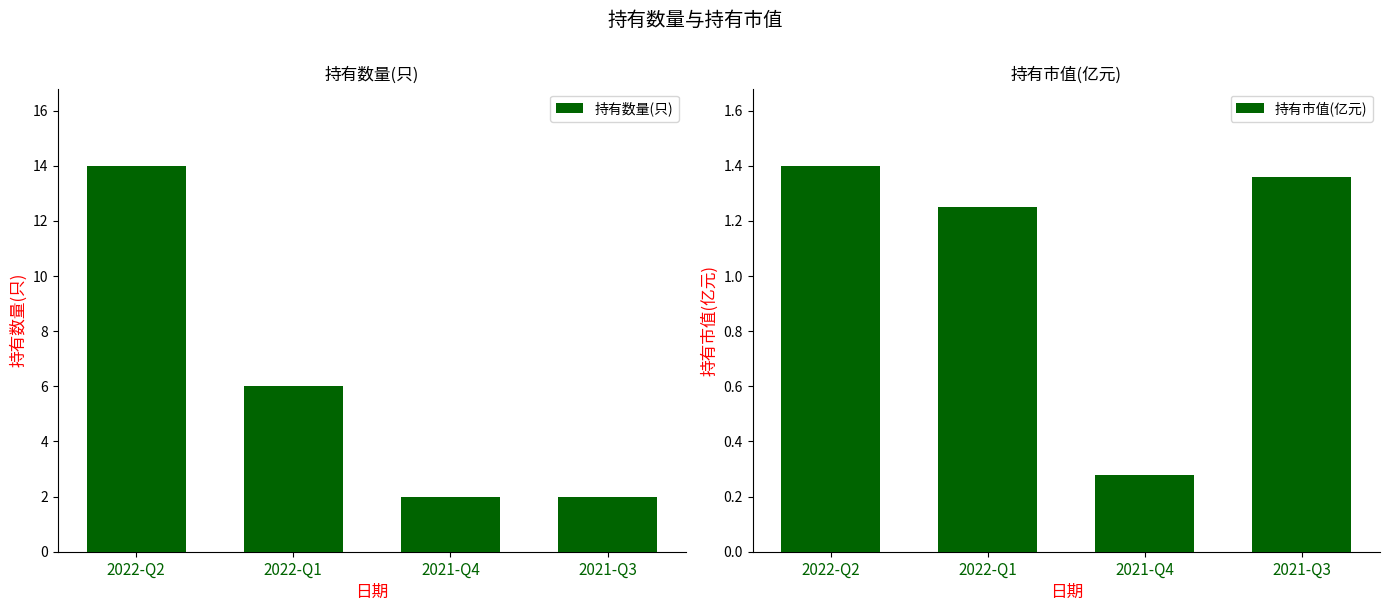

Which series has the largest total across all categories?

持有数量(只)